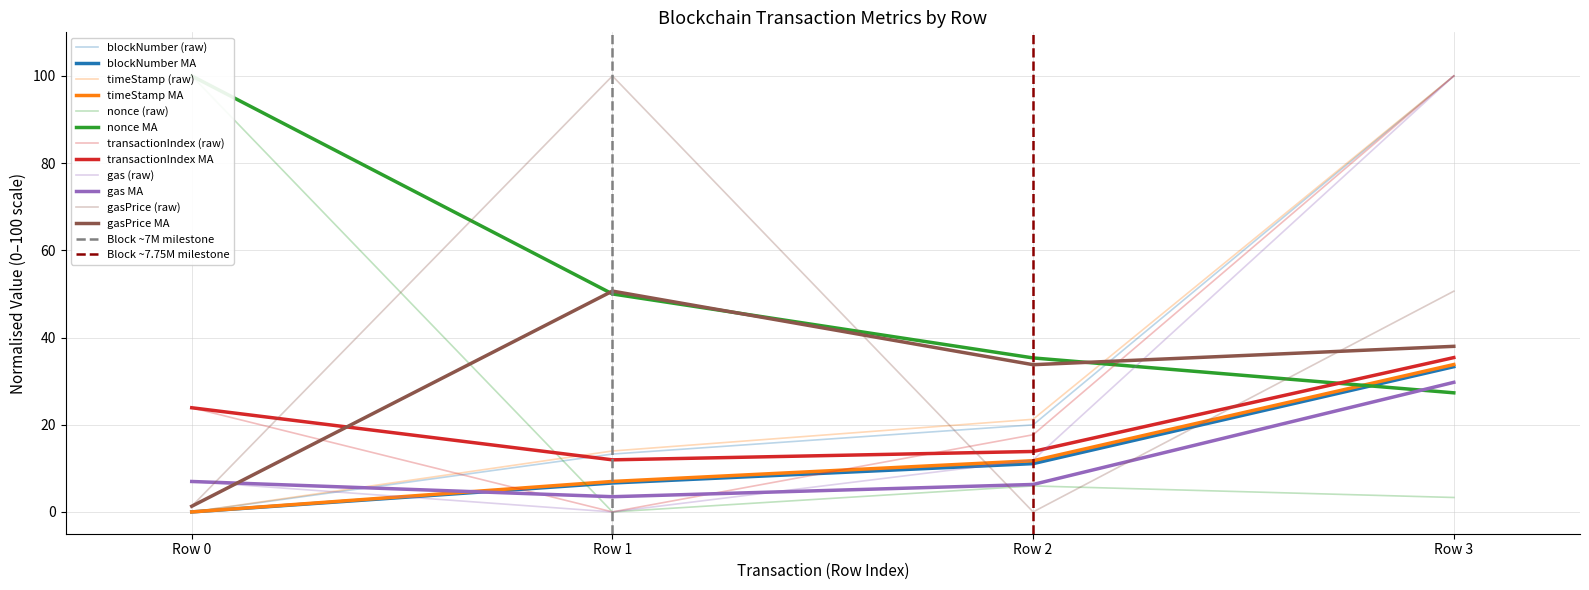

Which series has the largest total across all categories?

gasPrice